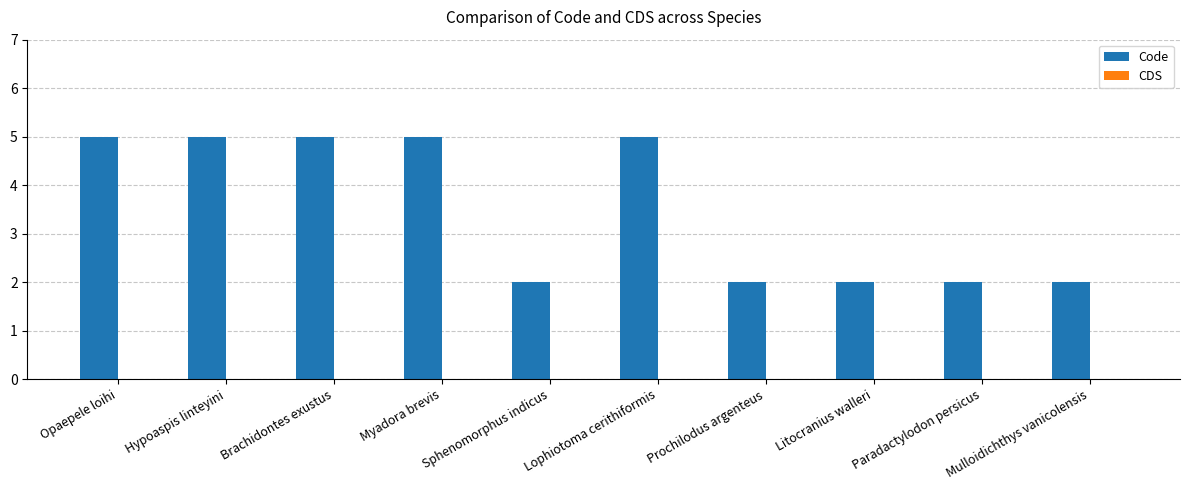

Approximately how many times larger is the value at Mulloidichthys vanicolensis compared to Prochilodus argenteus?

1.0